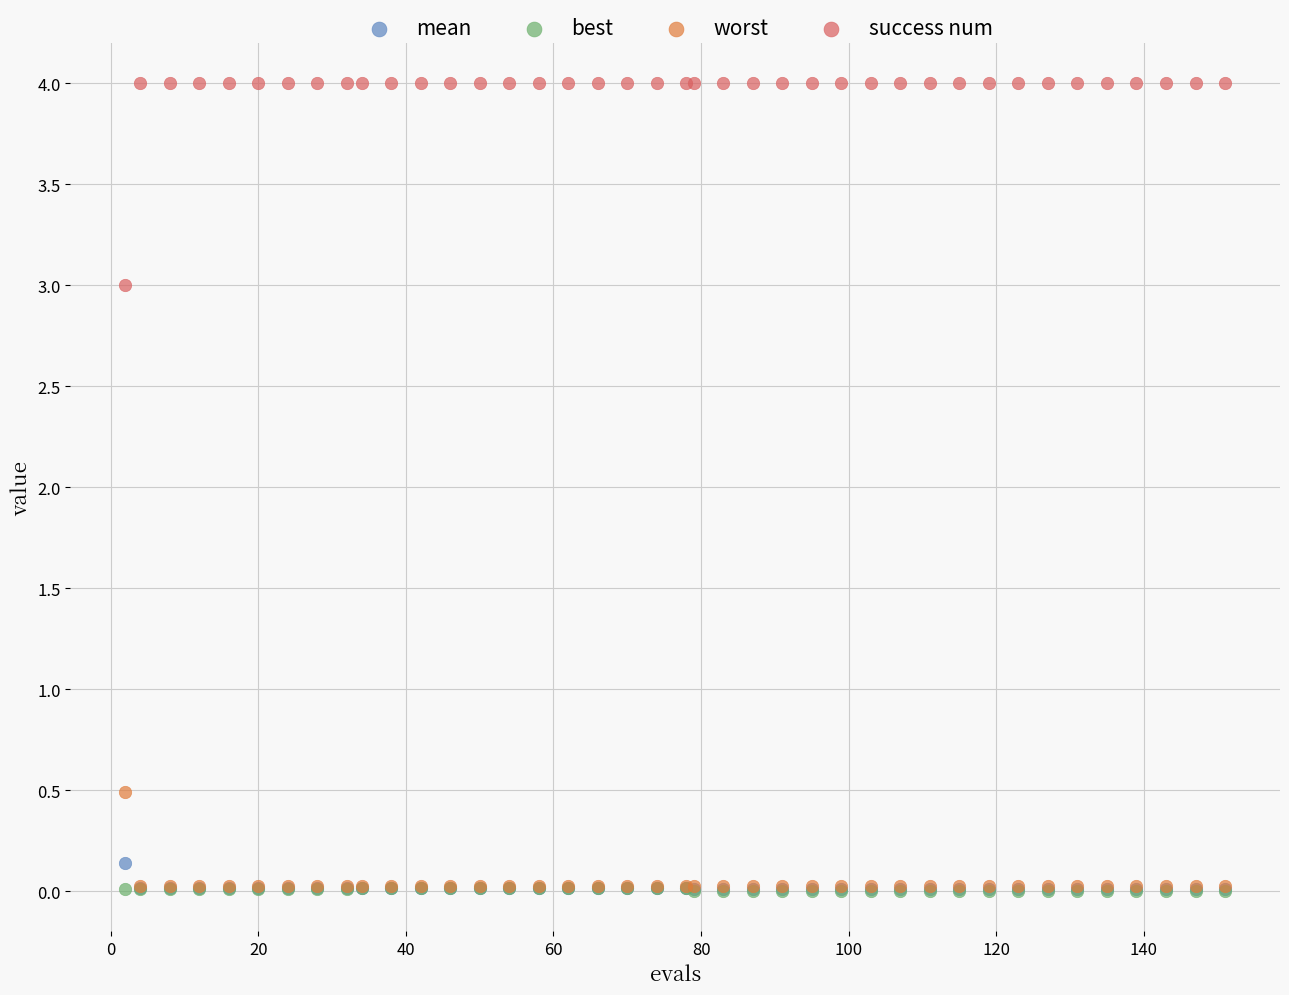

Which series contains the highest Y value?

success num